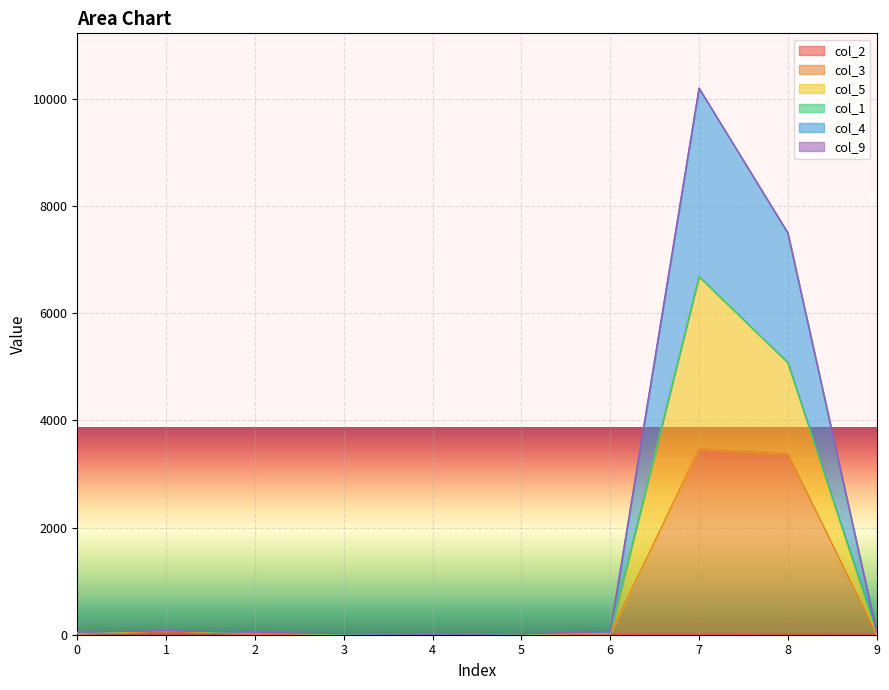

At which category does col_5 reach its first local valley?

4